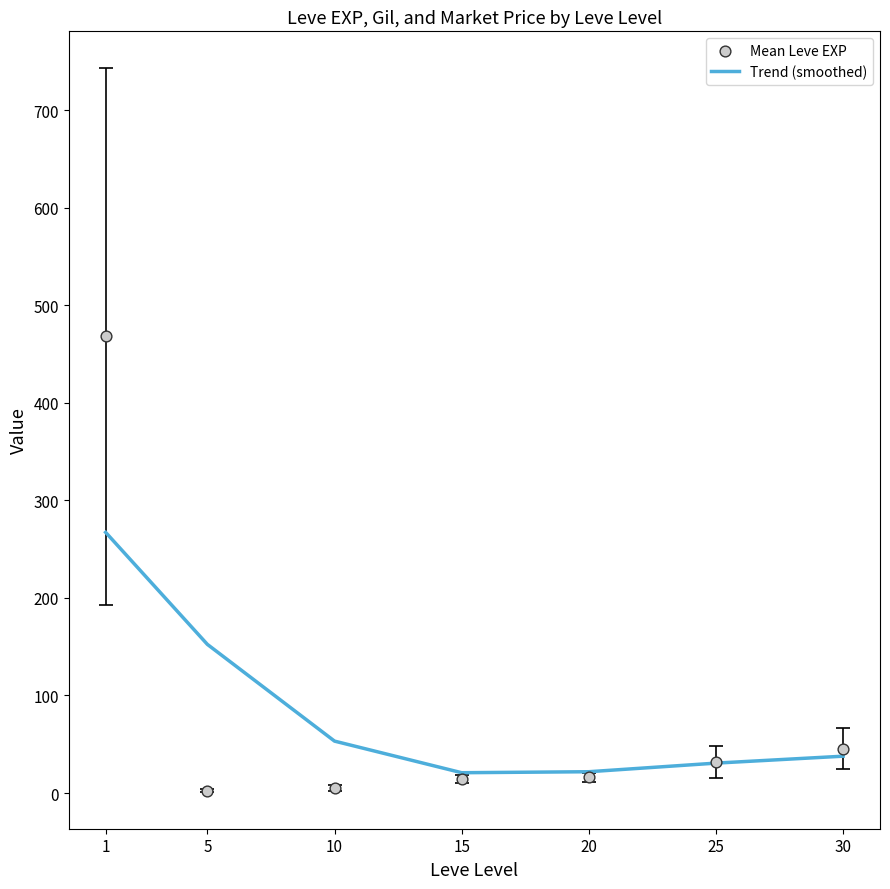

Is the value of Trend (smoothed) at 25 greater than the value of Mean Leve EXP at 1?

No